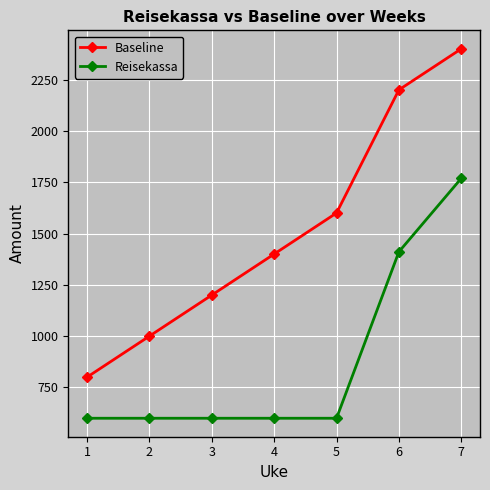

Reading right to left, list all the values displayed in this chart.

Baseline: 7=2400	6=2200	5=1600	4=1400	3=1200	2=1000	1=800
Reisekassa: 7=1769	6=1411	5=600	4=600	3=600	2=600	1=600